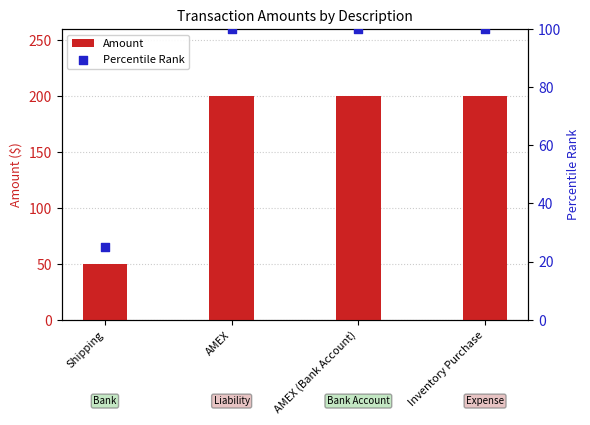

What are all the series names shown in the legend?

Amount, Percentile Rank